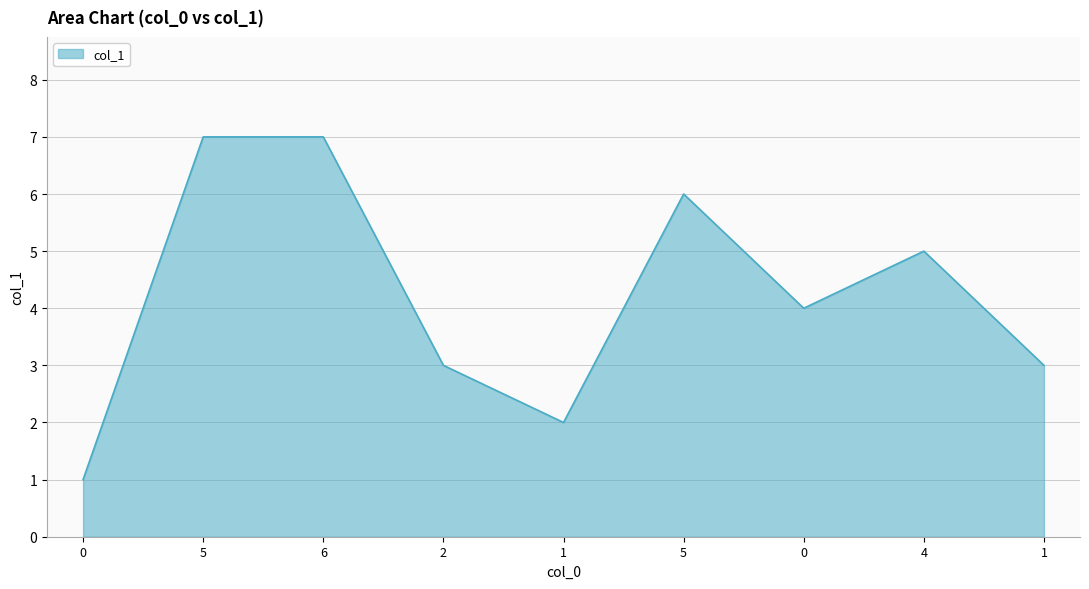

How many lines are shown in the chart?

1